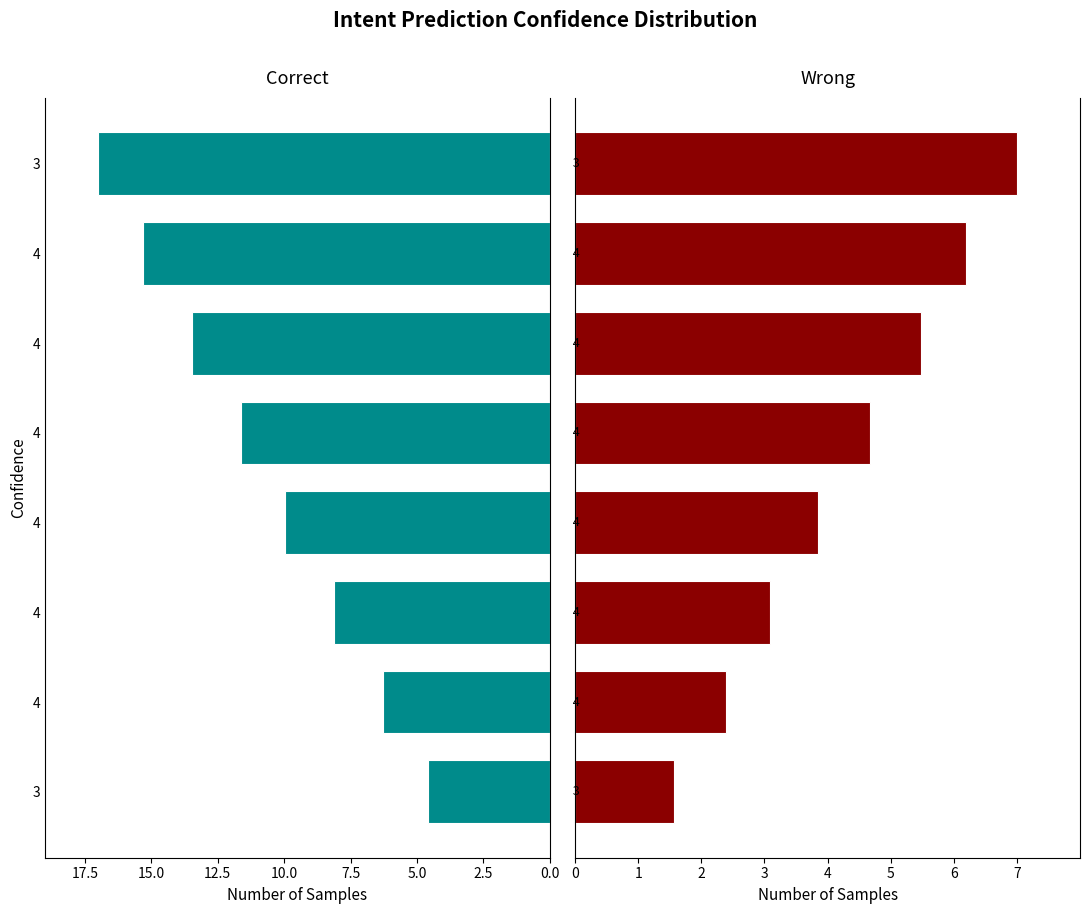

What is the approximate value of Left Group at 4?

-10.0